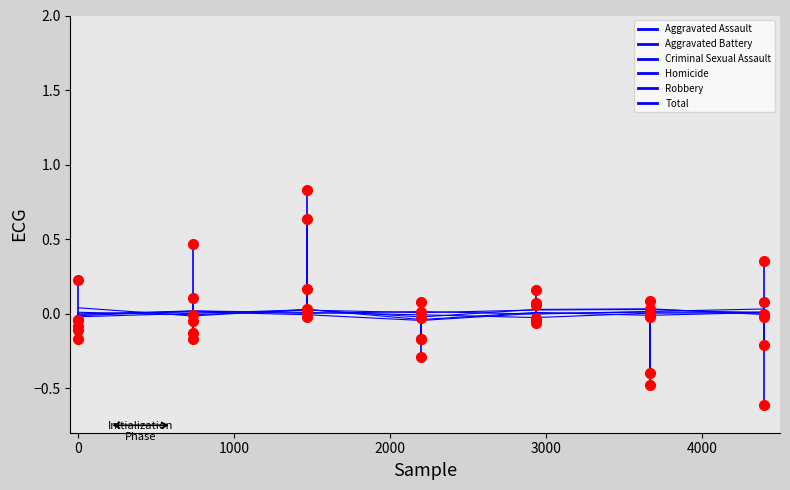

Is it true that Aggravated Assault equals 0.0 at 3000?

False